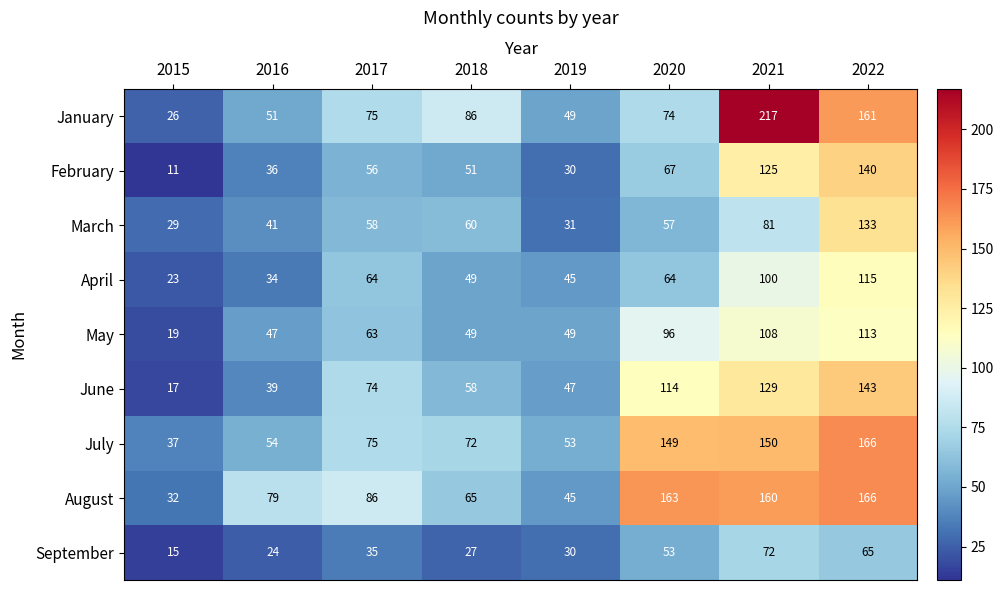

Is it true that September equals 15 at 2015?

True